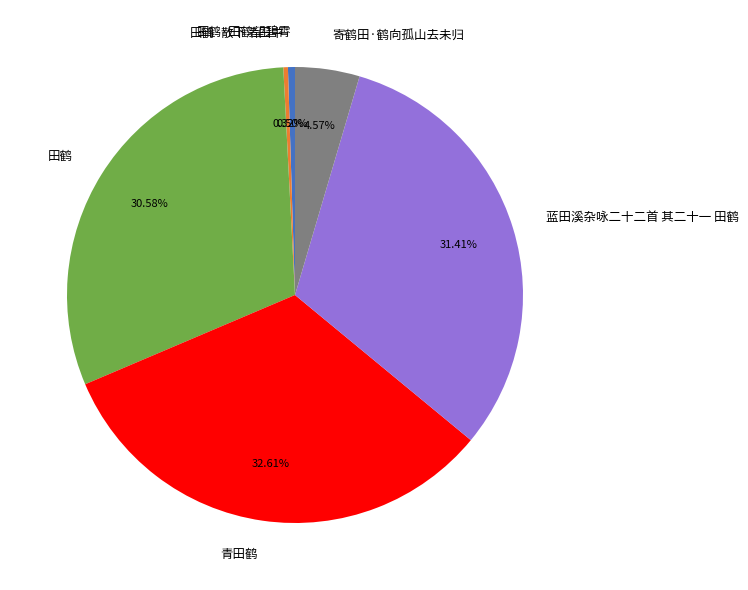

To the nearest percent, what percentage of the pie is 寄鹤田·鹤向孤山去未归?

5%